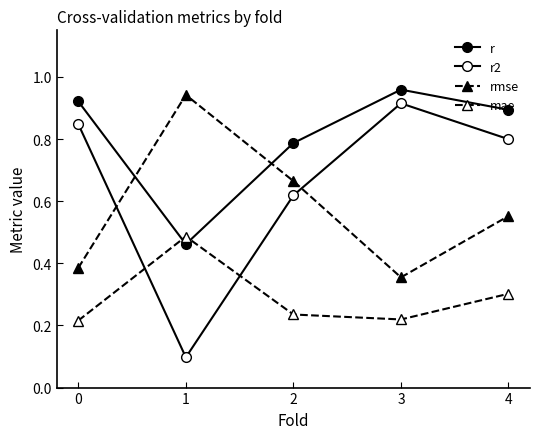

What is the approximate value of rmse at 2?

0.7